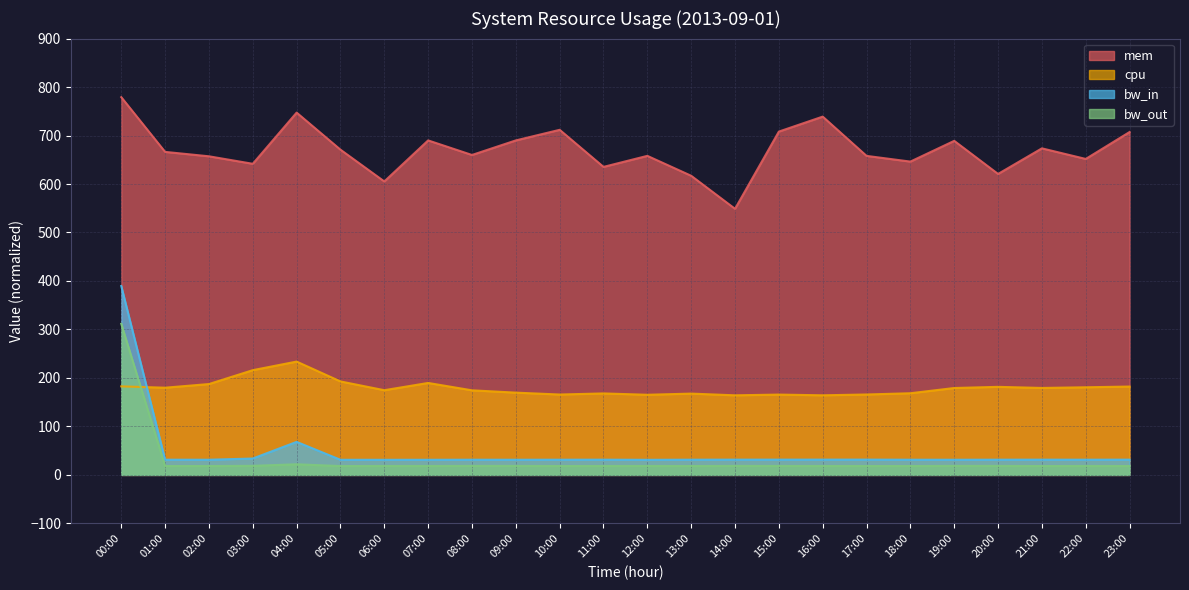

Rank the categories by cpu value from highest to lowest.

04:00, 03:00, 05:00, 07:00, 02:00, 00:00, 23:00, 20:00, 22:00, 01:00, 21:00, 19:00, 06:00, 08:00, 09:00, 18:00, 11:00, 13:00, 17:00, 10:00, 15:00, 12:00, 16:00, 14:00